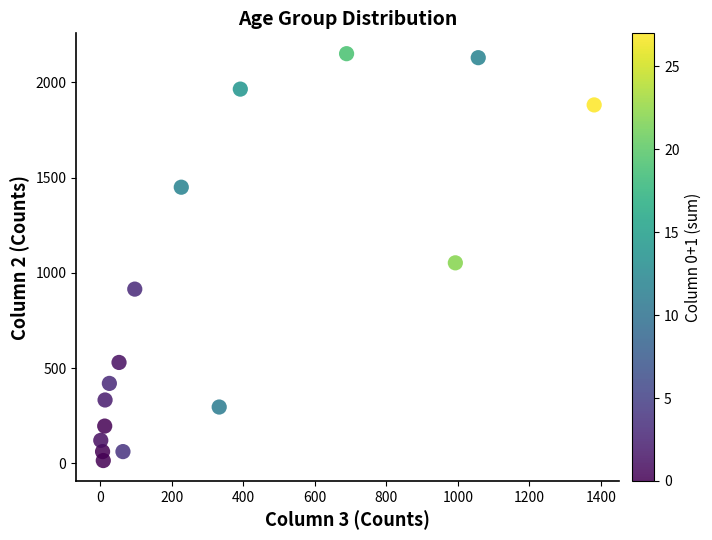

What Y value in the scatter plot is closest to 1083?

1053